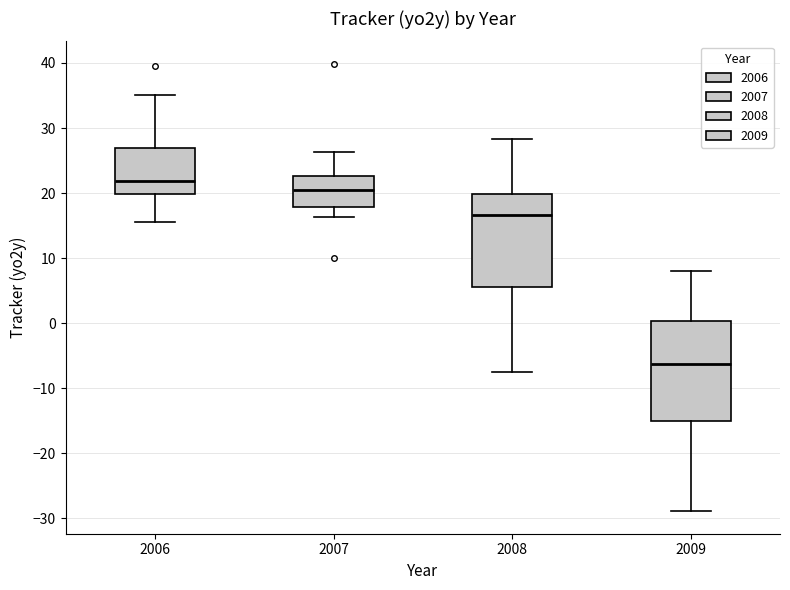

Which box is the tallest, from its lower edge to its upper edge?

2009